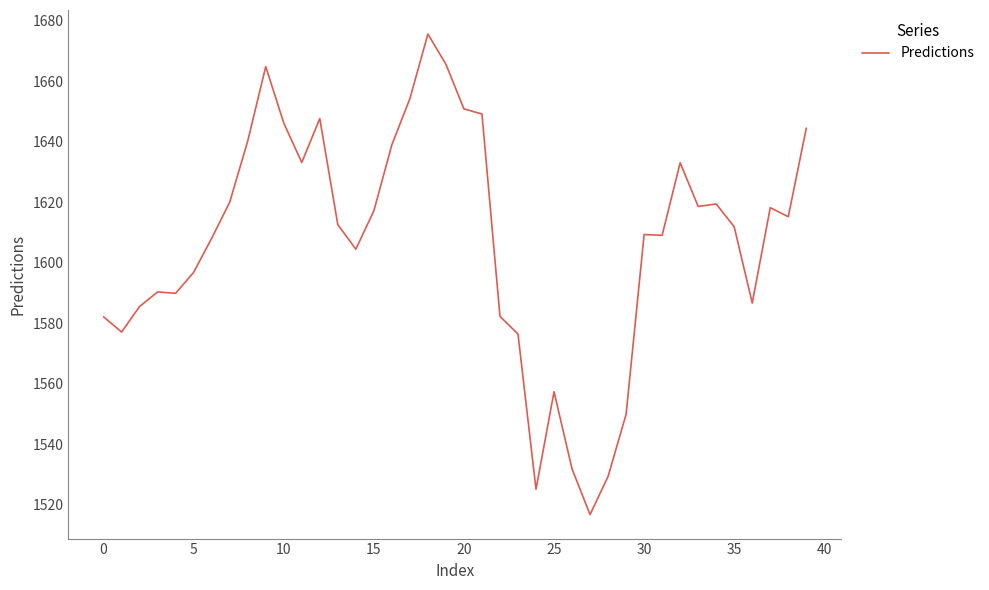

What is the greatest value displayed?

1675.7